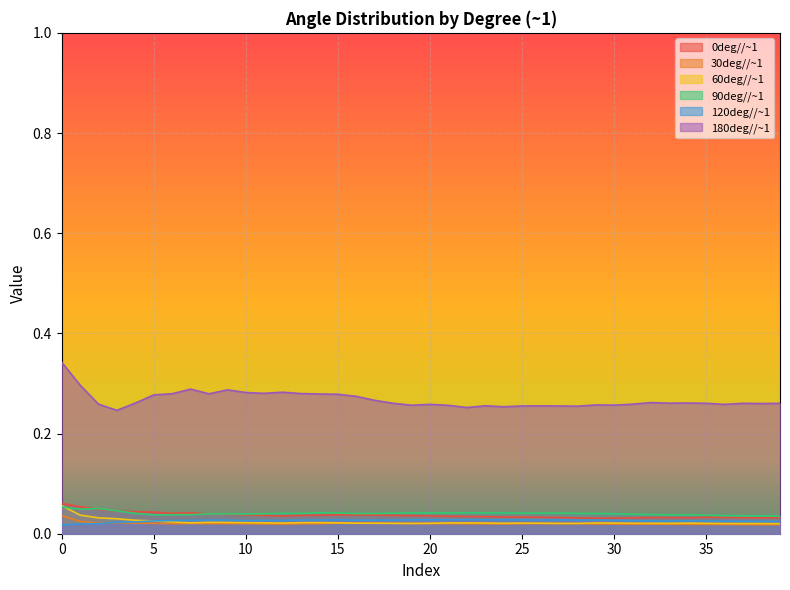

Is the value of 180deg//~1 at 1 greater than the value of 120deg//~1 at 0?

Yes